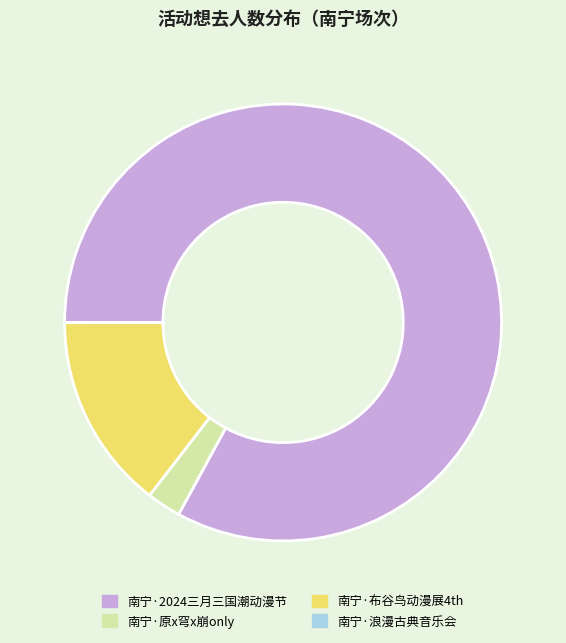

Is there a majority slice in this chart?

Yes